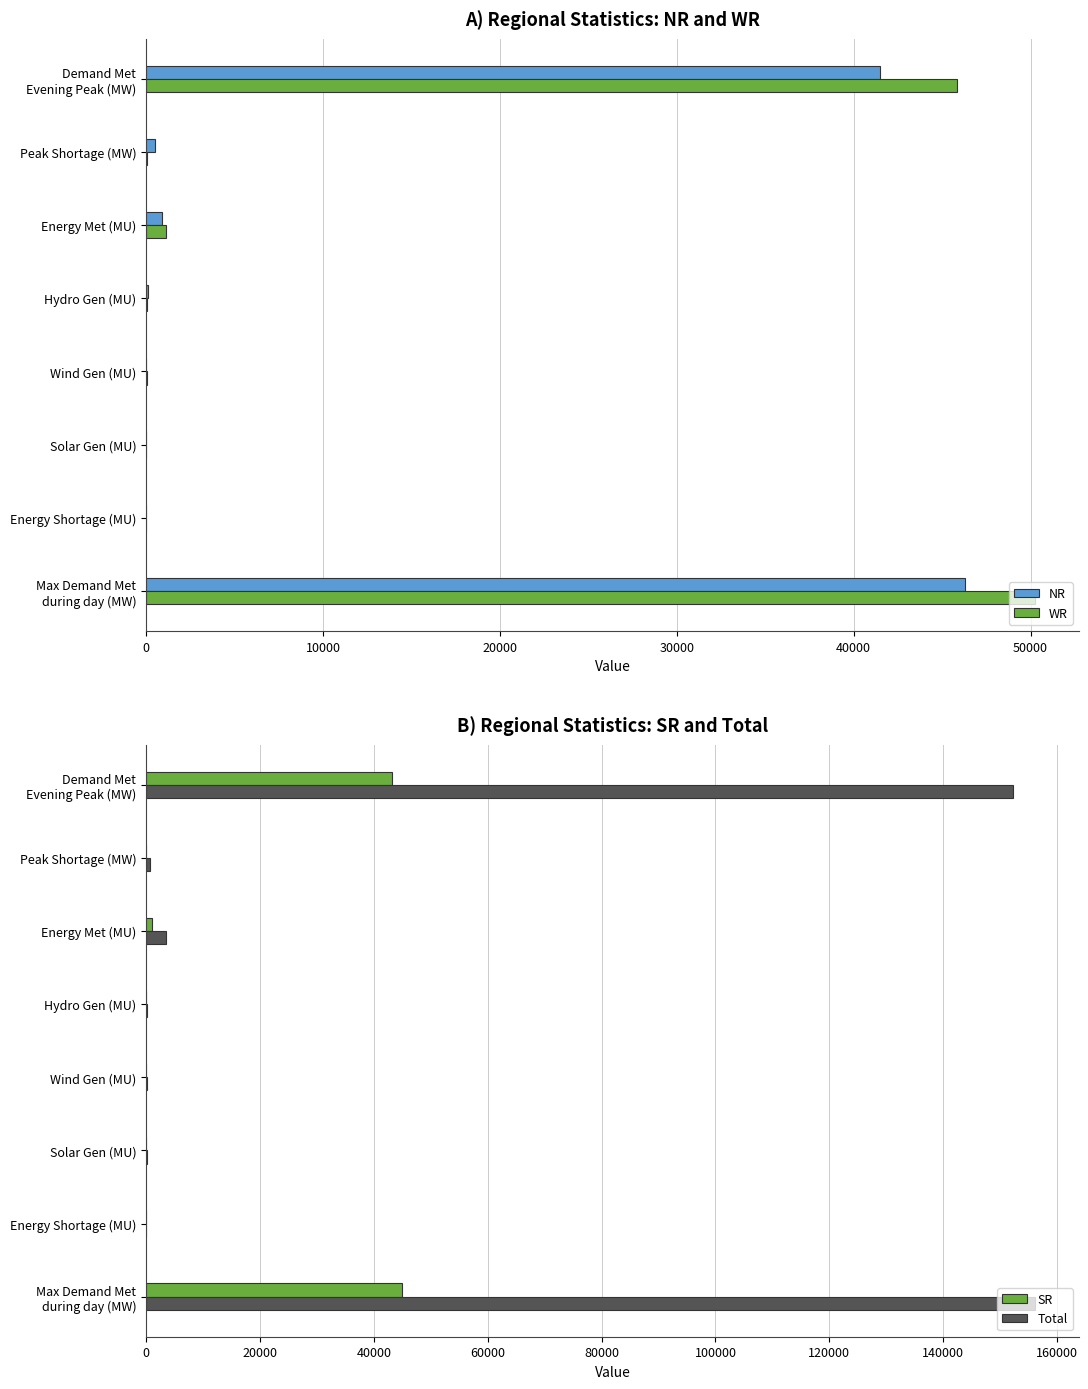

What is the sum of all Total values?

312801.5